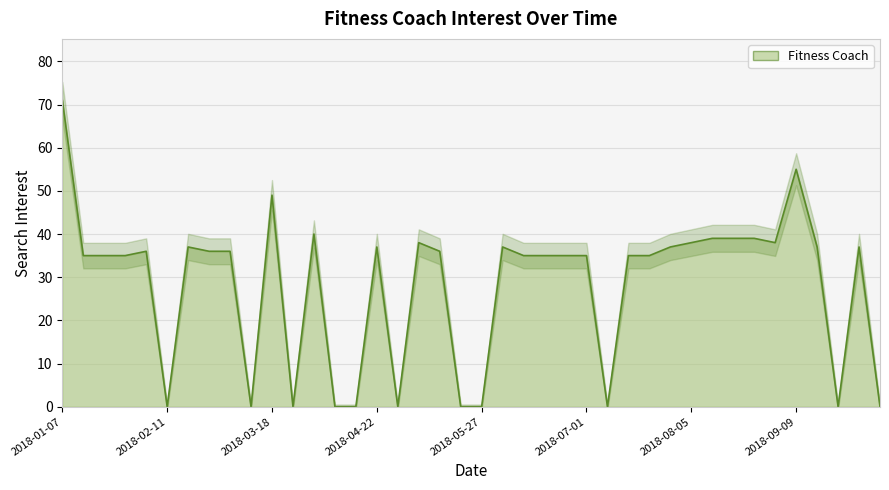

What is the change in value from 2018-03-04 to 2018-04-29?

-36